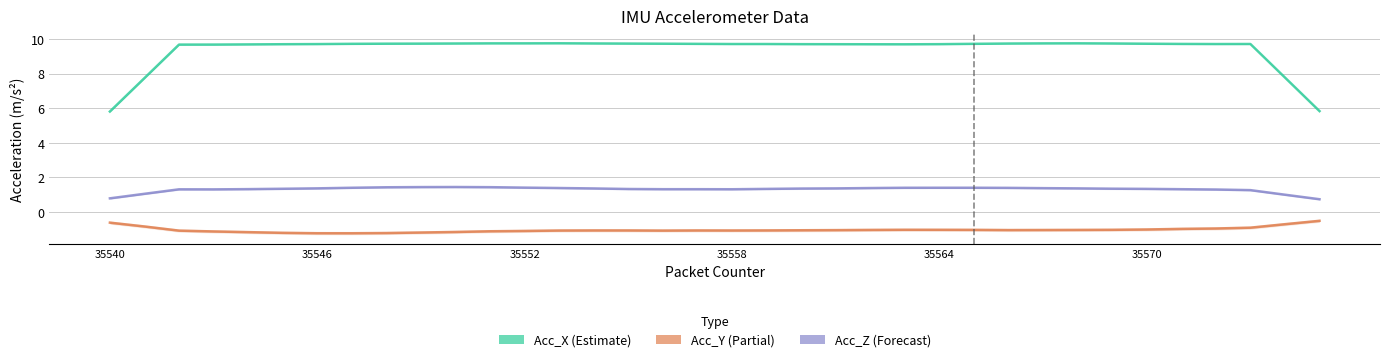

What is the label of the 33rd point from the right?

35558